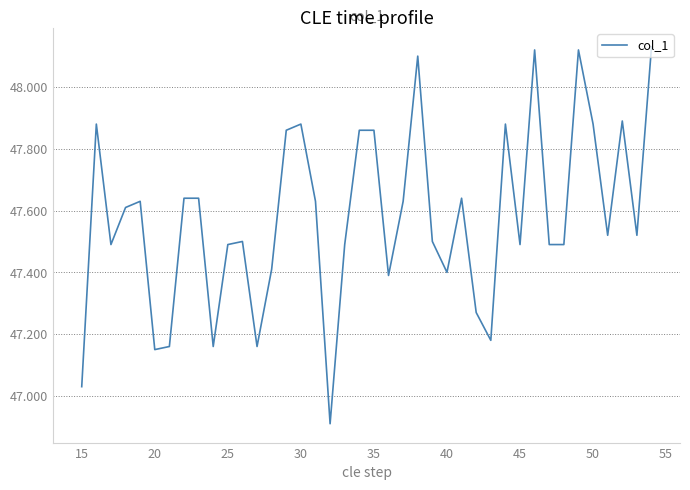

What is the smallest value displayed?

46.9